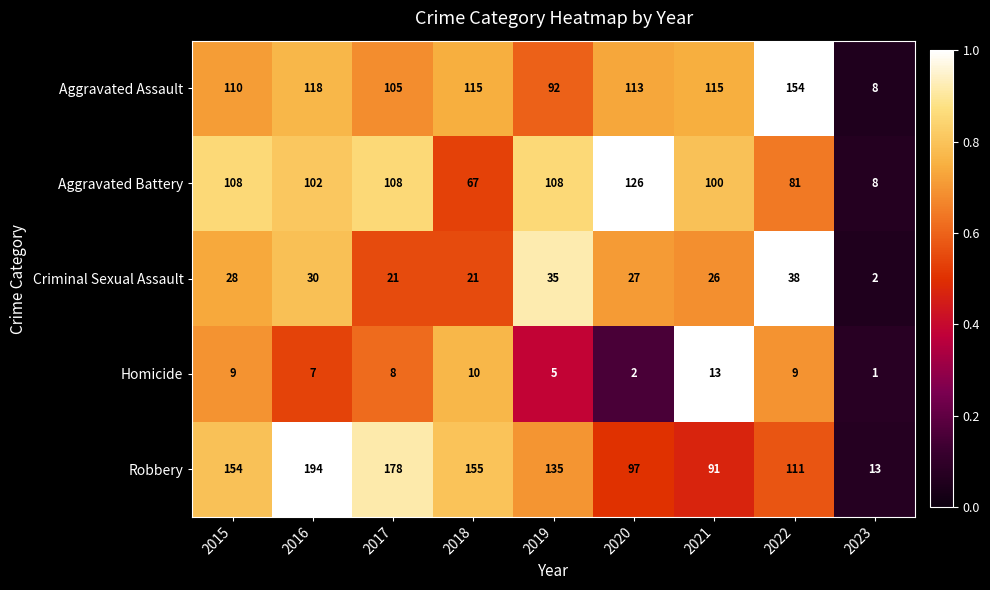

At how many categories does at least one series exceed 80?

8